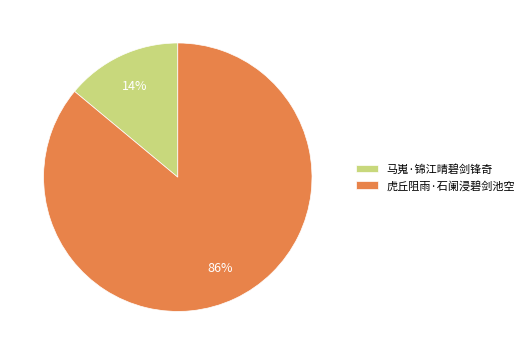

How many slices are in this pie chart?

2